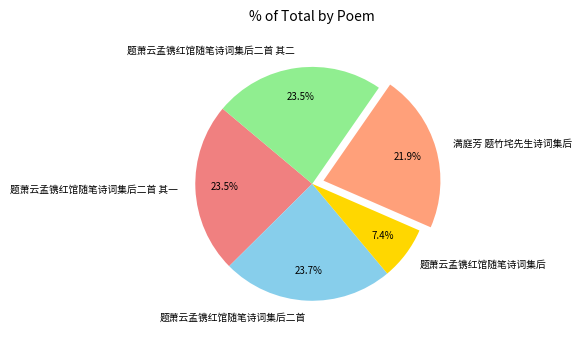

Is there a majority slice in this chart?

No